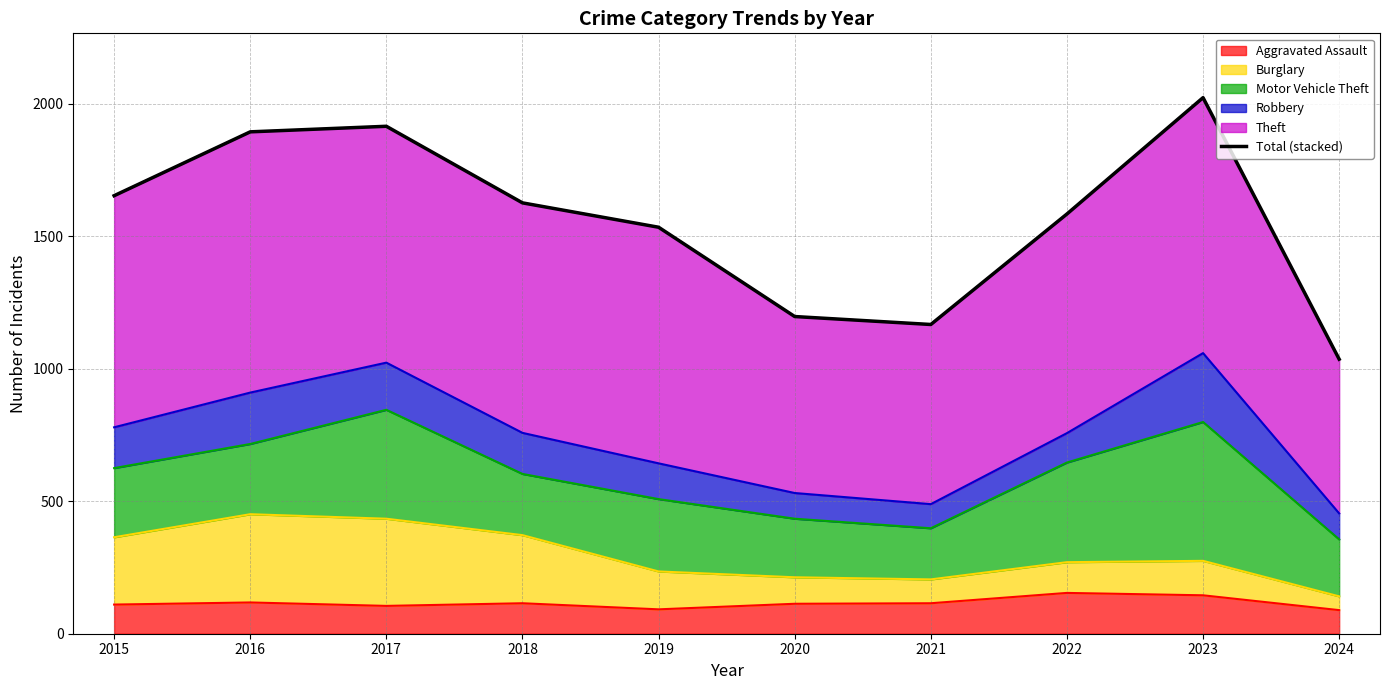

The value at 2022 is 2548. True or false?

False